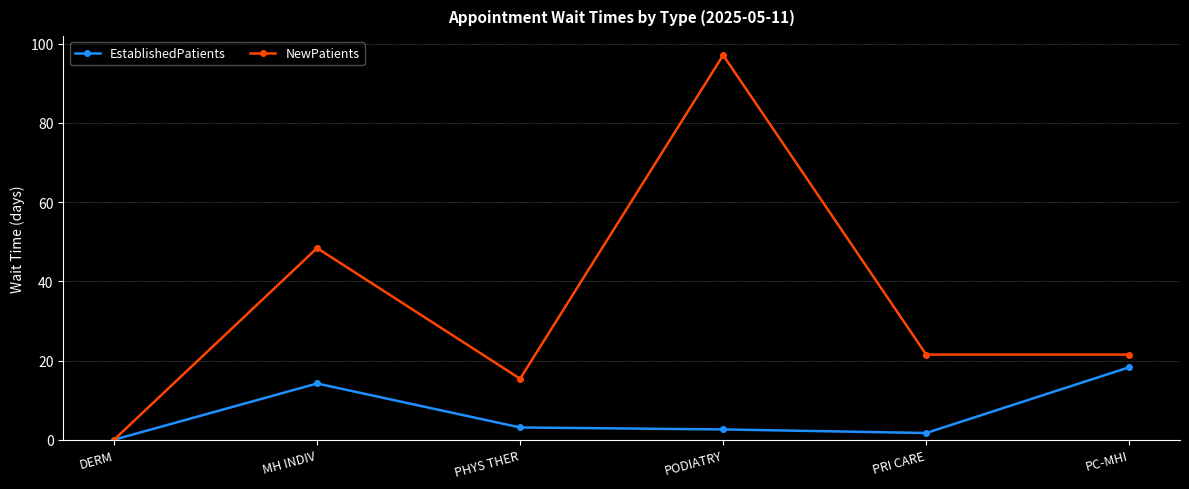

True or false: NewPatients has a value of 6.3 at PRI CARE.

False